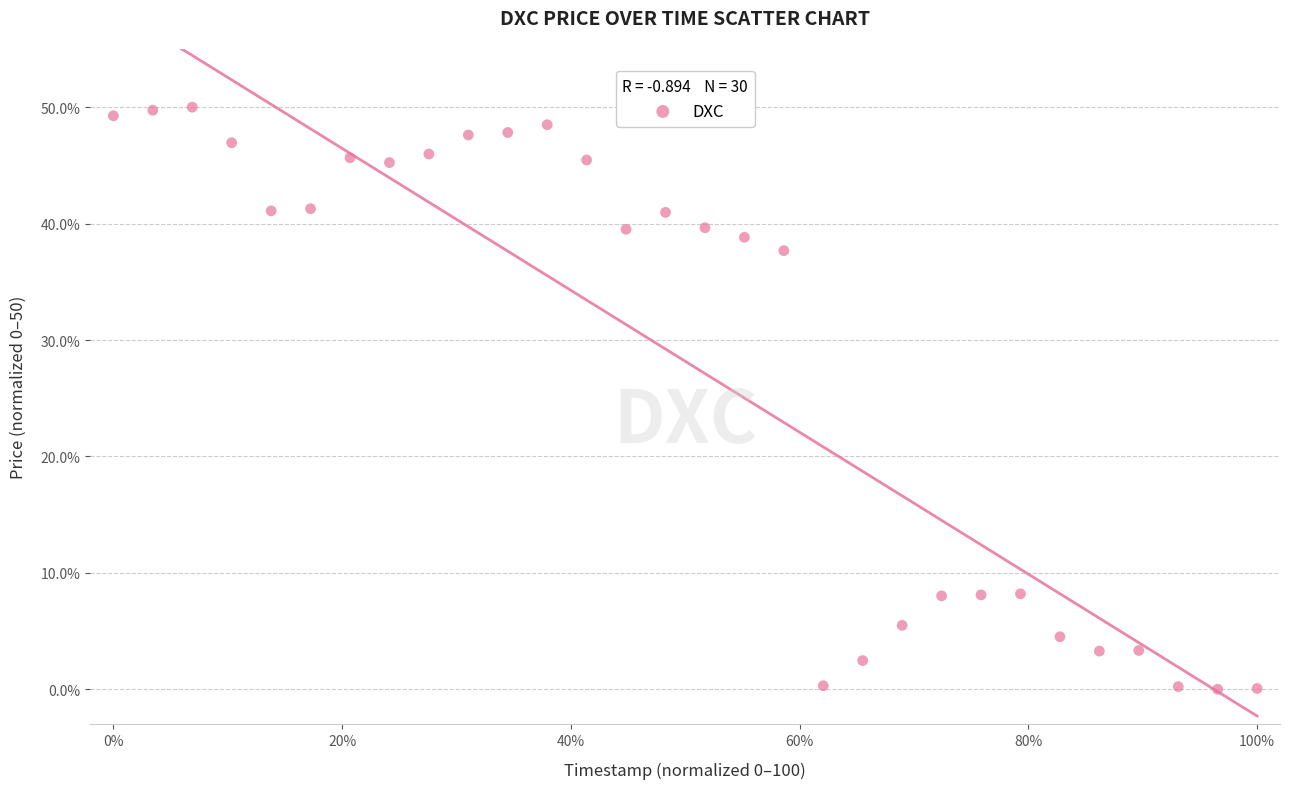

What is the range of X values (max minus min)?

100.0